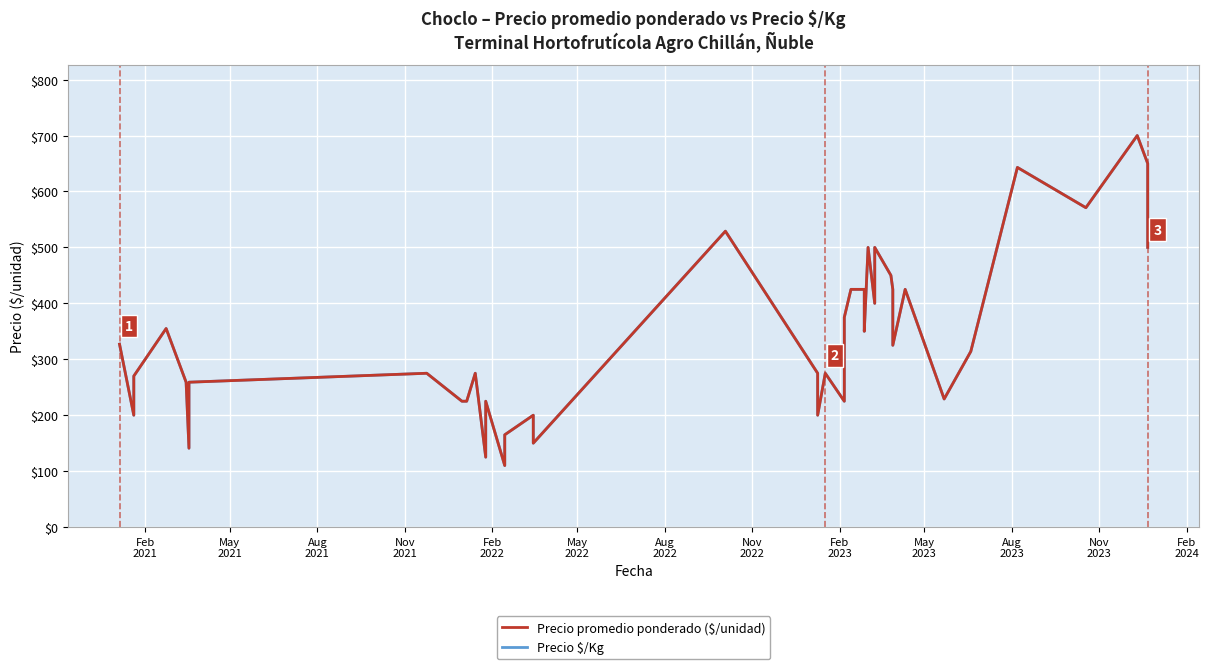

At which label does Precio $/Kg first exceed 314?

Feb
2021